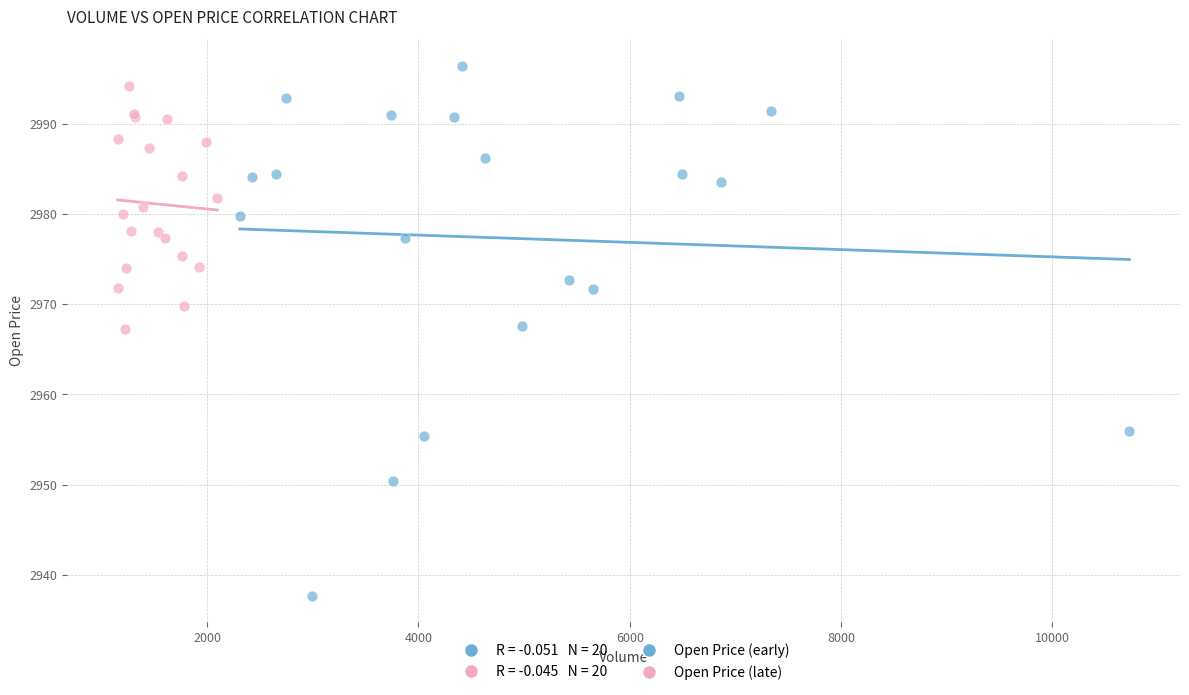

Which series has the widest spread of Y values?

Open Price (early)